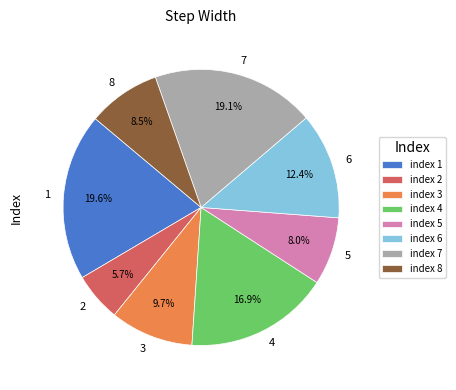

To the nearest percent, what percentage of the pie is 6?

12%